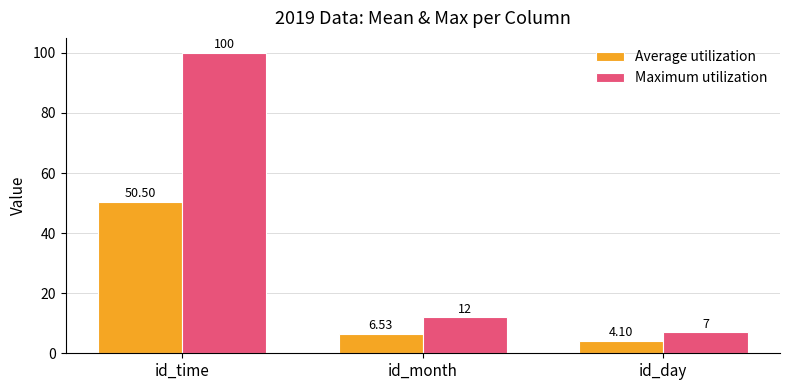

How many groups of bars are there?

3